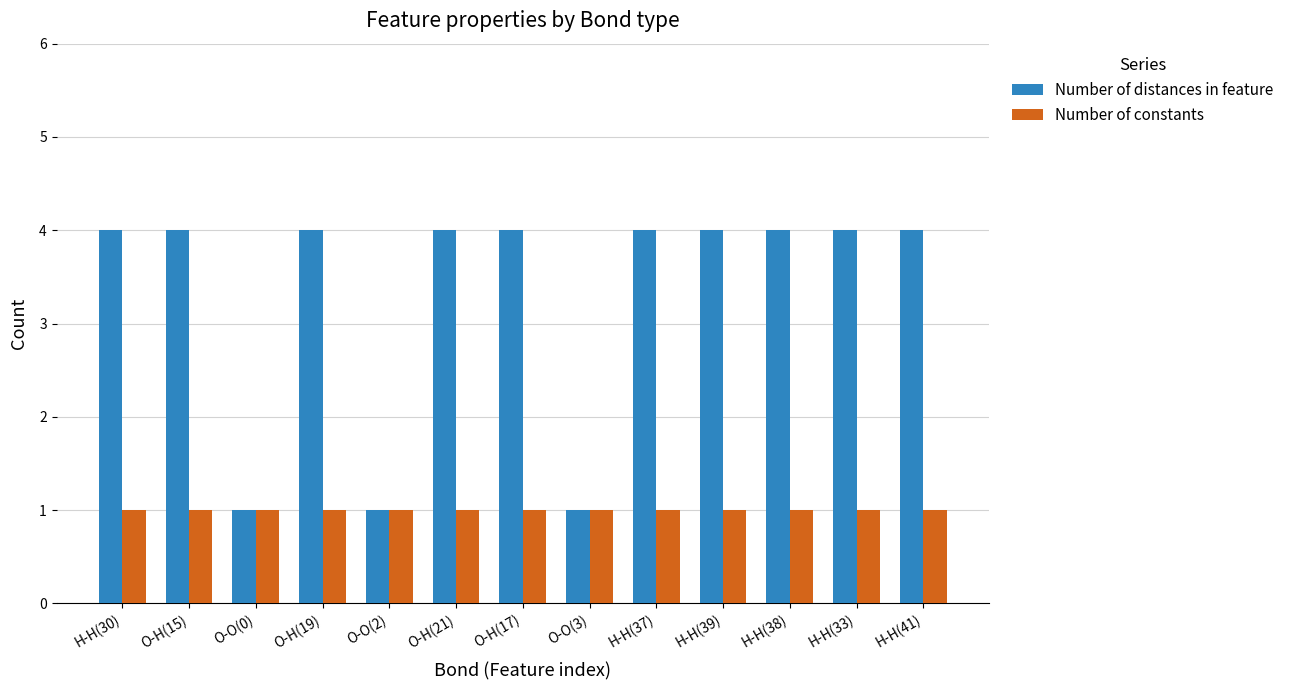

What are all the series names shown in the legend?

Number of distances in feature, Number of constants